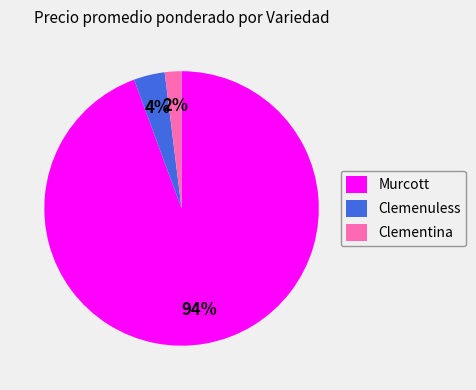

To the nearest percent, what is the difference between the largest and smallest slice percentages?

92%